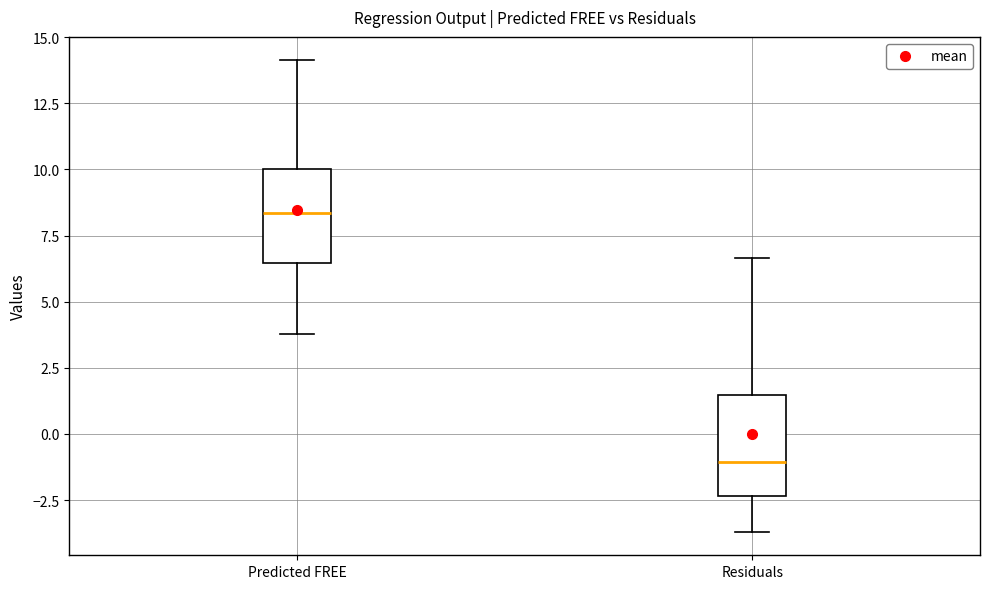

Reading left to right, transcribe this box plot: for each box, give where its median line is, the range the box spans, and where its two whiskers end, as read against the y-axis. The values are not printed on the chart, so give them approximately, as read against the axis.

Predicted FREE: median 8.5, box 6.5 to 10.0, whiskers 4.0 to 14.0
Residuals: median -1.0, box -2.5 to 1.5, whiskers -3.5 to 6.5